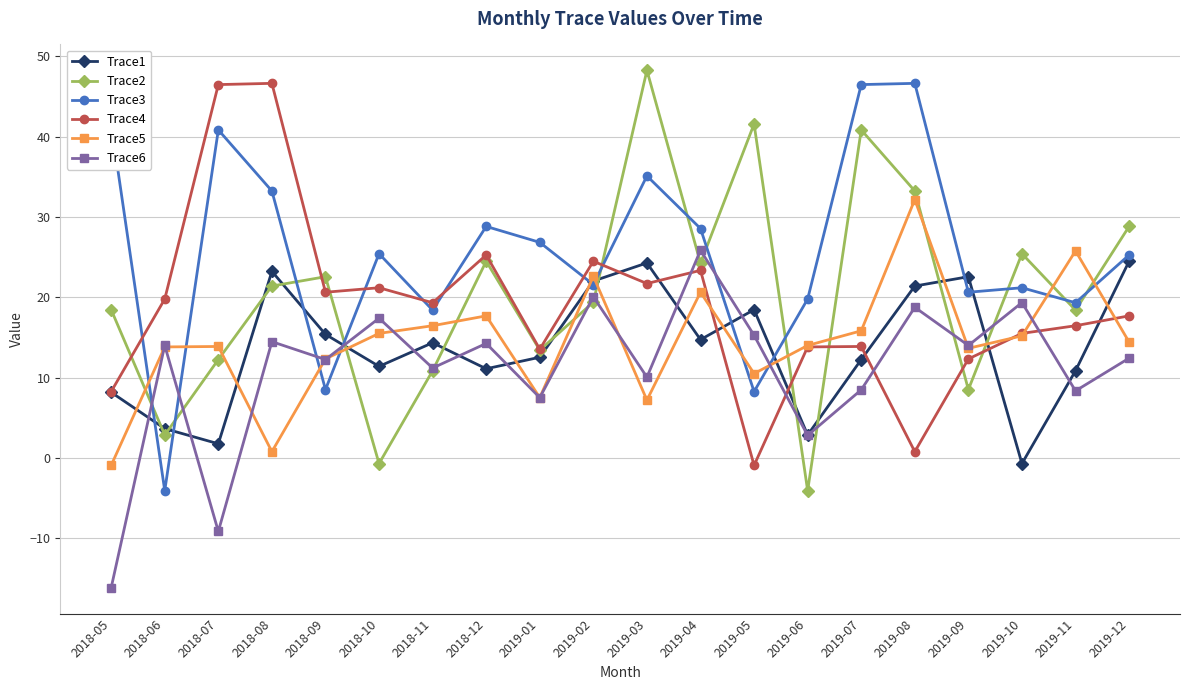

What is the difference between the Trace1 values at 2018-05 and 2019-06?

5.3